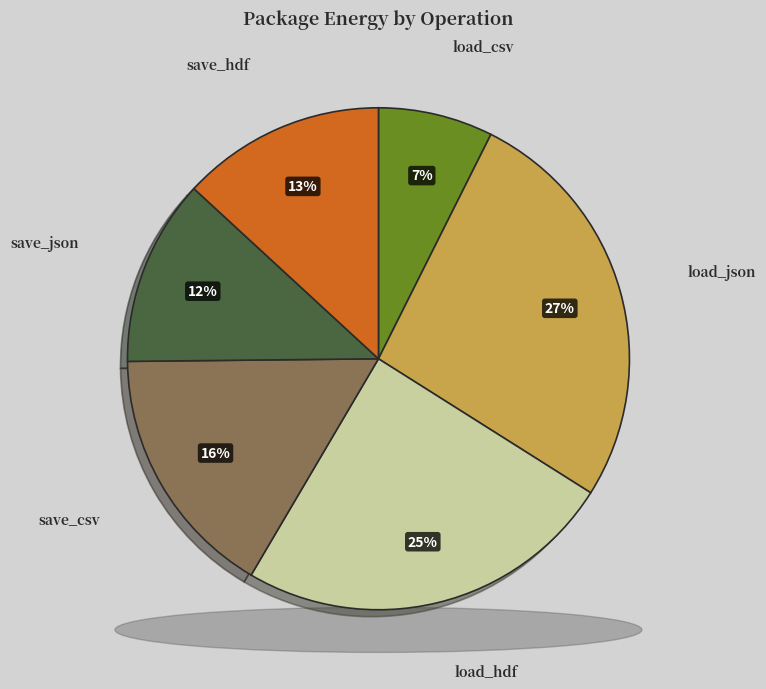

Does load_json account for over 50% of the chart?

No